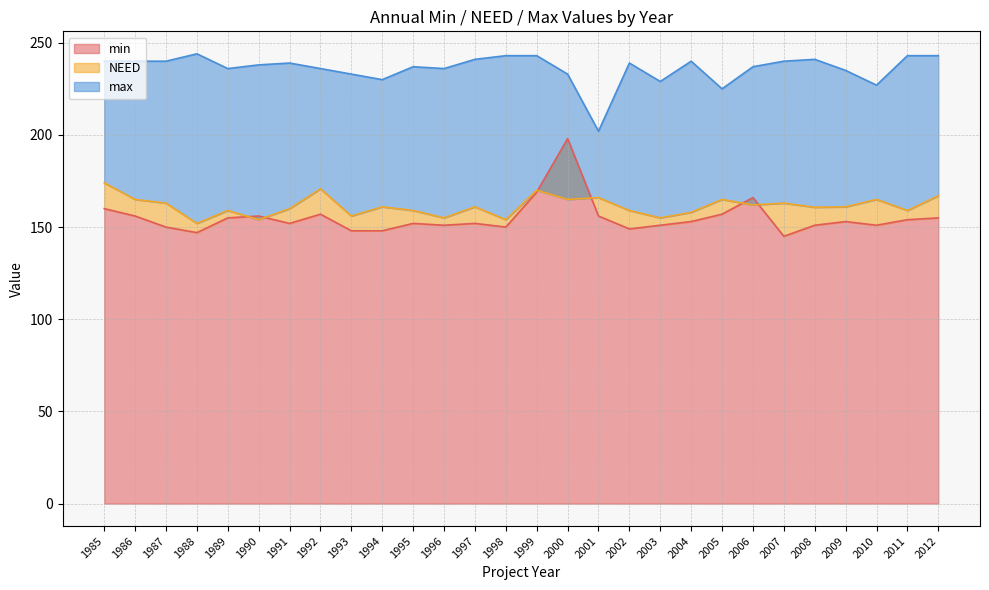

The NEED series shows 50.9 at 1987. True or false?

False